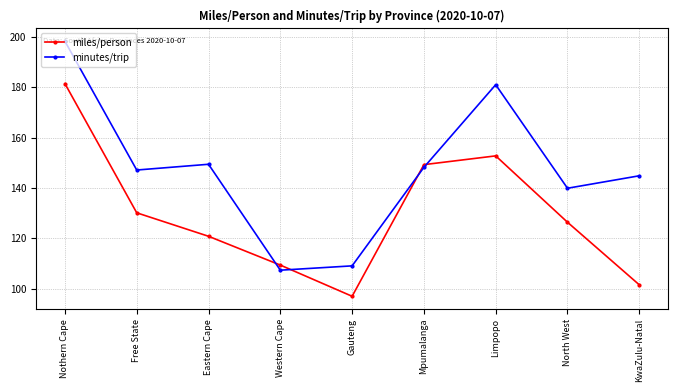

What position from the left is North West?

8